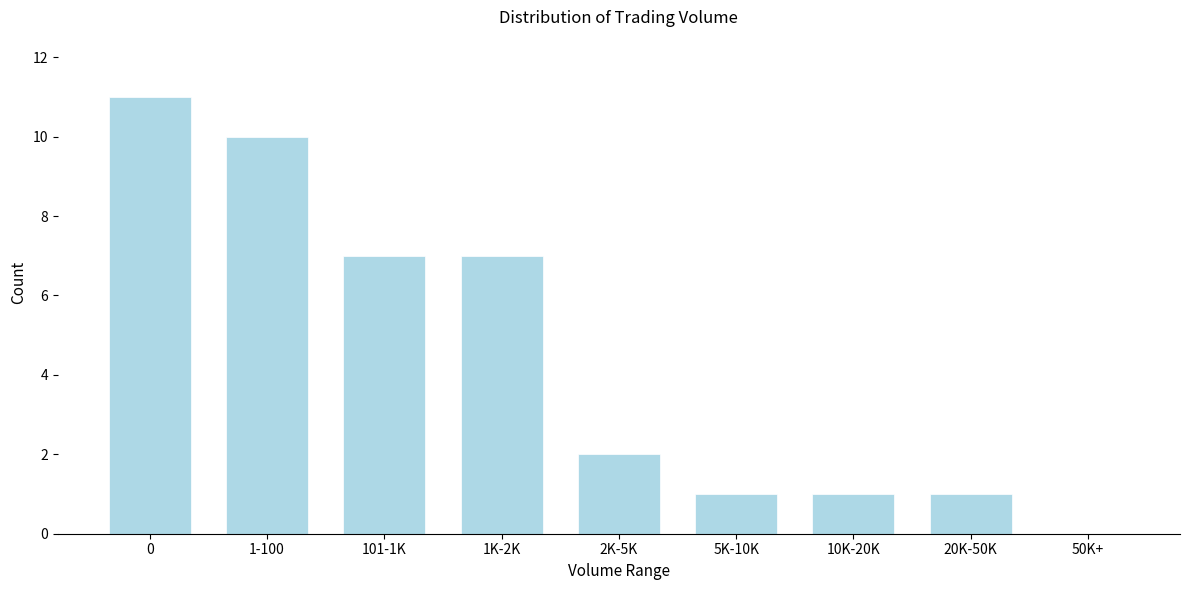

Reading right to left, list all the values displayed in this chart.

50K+=0	20K-50K=1	10K-20K=1	5K-10K=1	2K-5K=2	1K-2K=7	101-1K=7	1-100=10	0=11